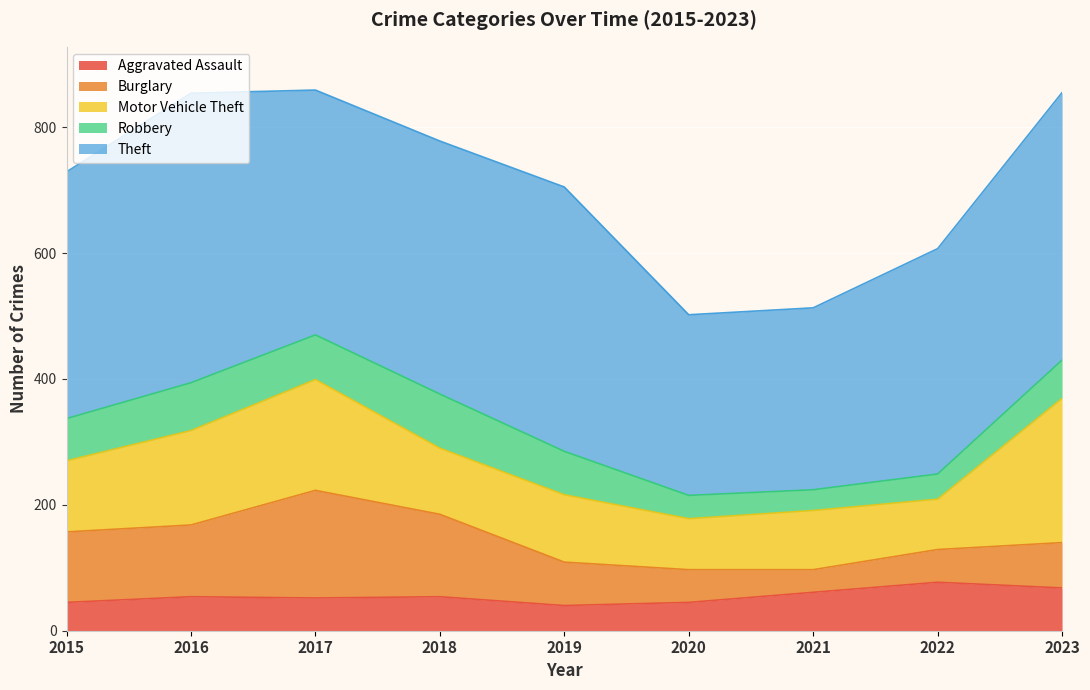

What is the greatest value displayed?

460